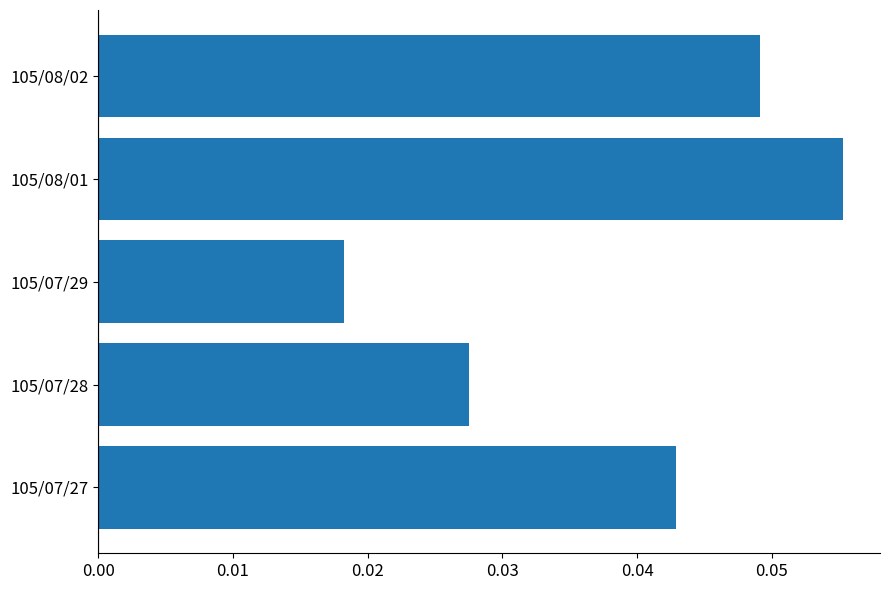

What is the sum of all values?

0.2